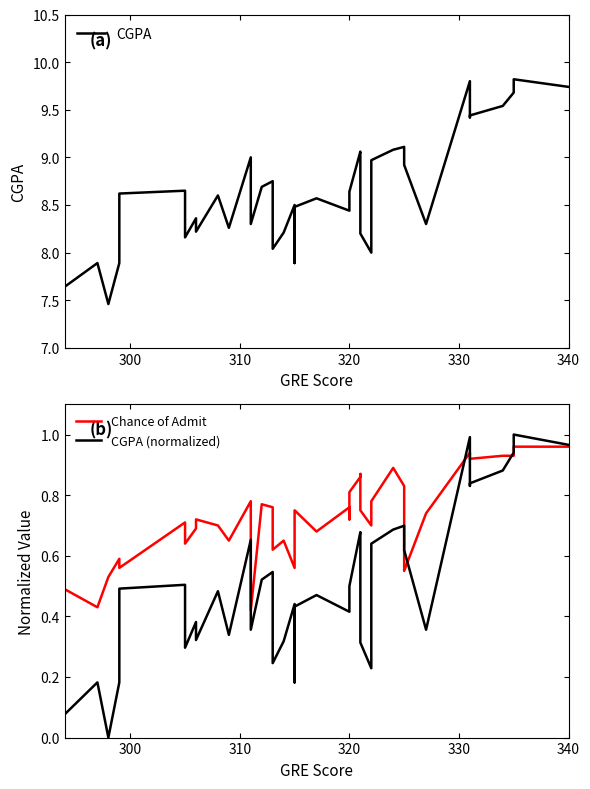

How many distinct data groups are displayed?

3